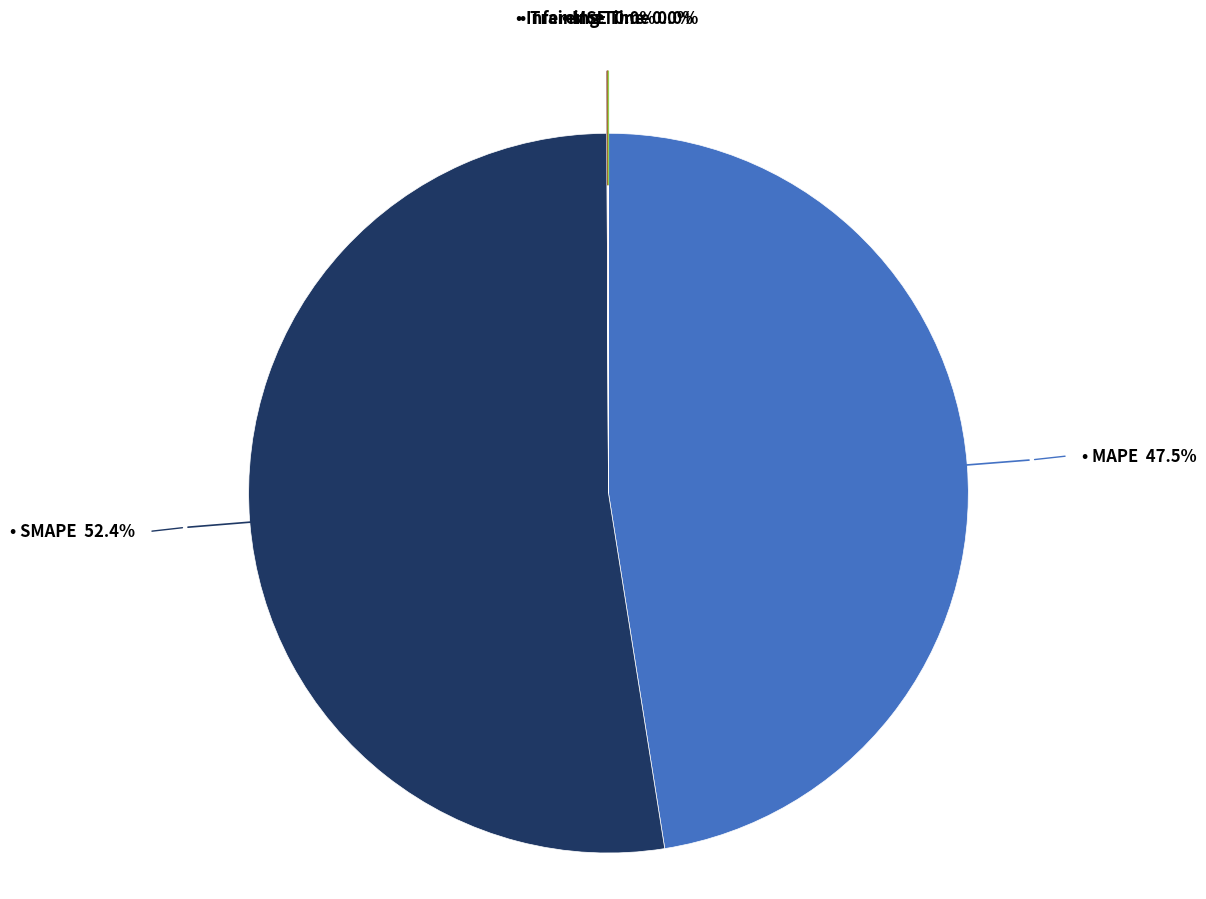

Does any single category account for the majority?

Yes